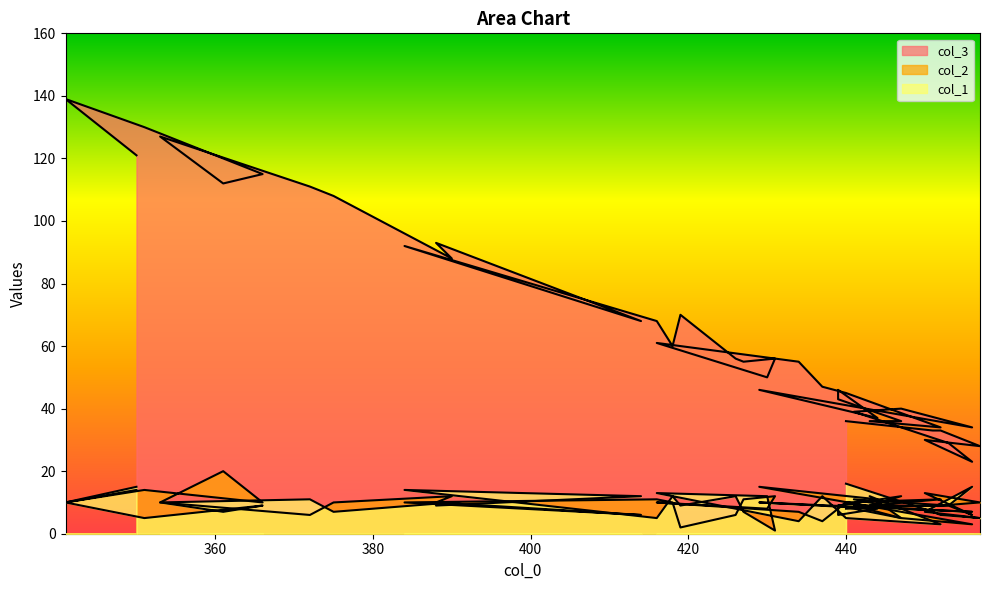

What is the difference between the maximum and minimum values in the col_2 series?

18